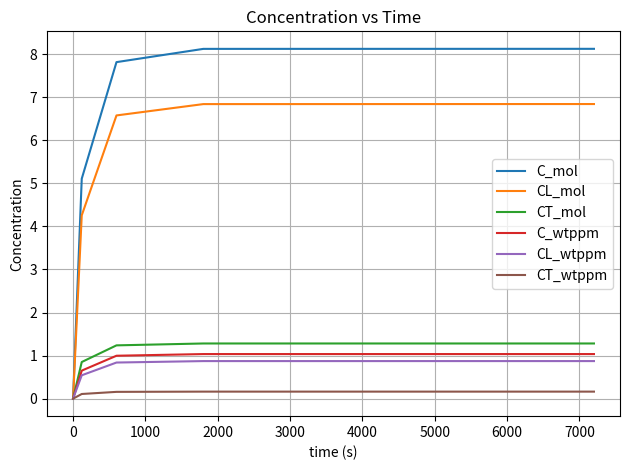

Which series has the largest total across all categories?

C_mol